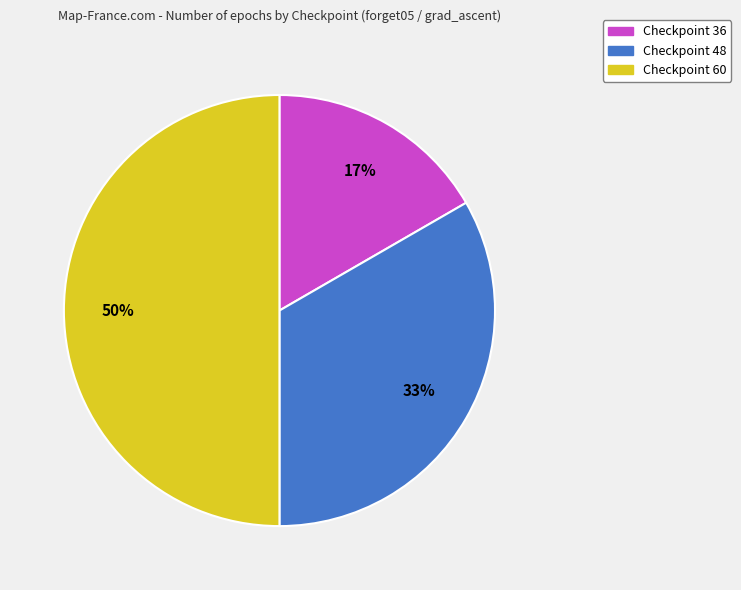

Rank the categories by value from lowest to highest.

Checkpoint 36, Checkpoint 48, Checkpoint 60